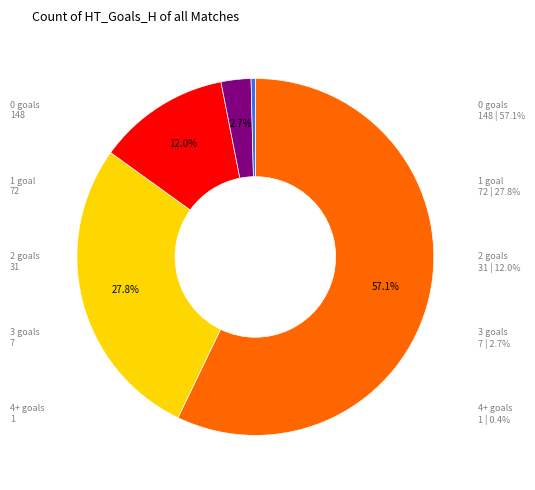

Does any single category account for the majority?

Yes